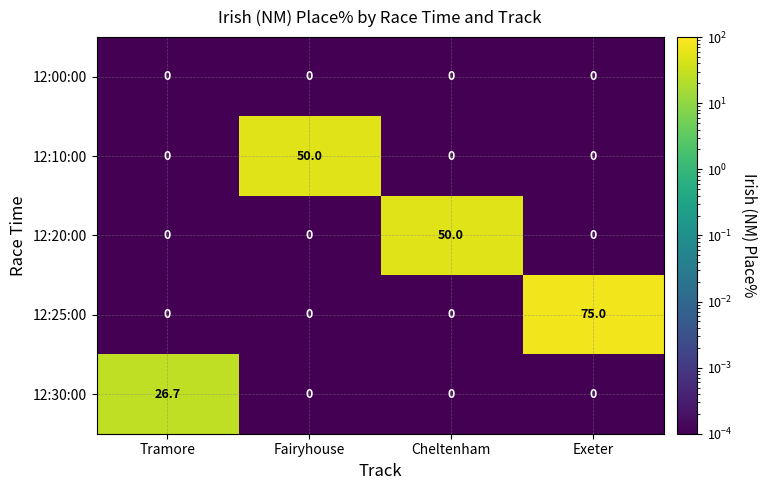

What is the maximum value shown in the chart?

75.0